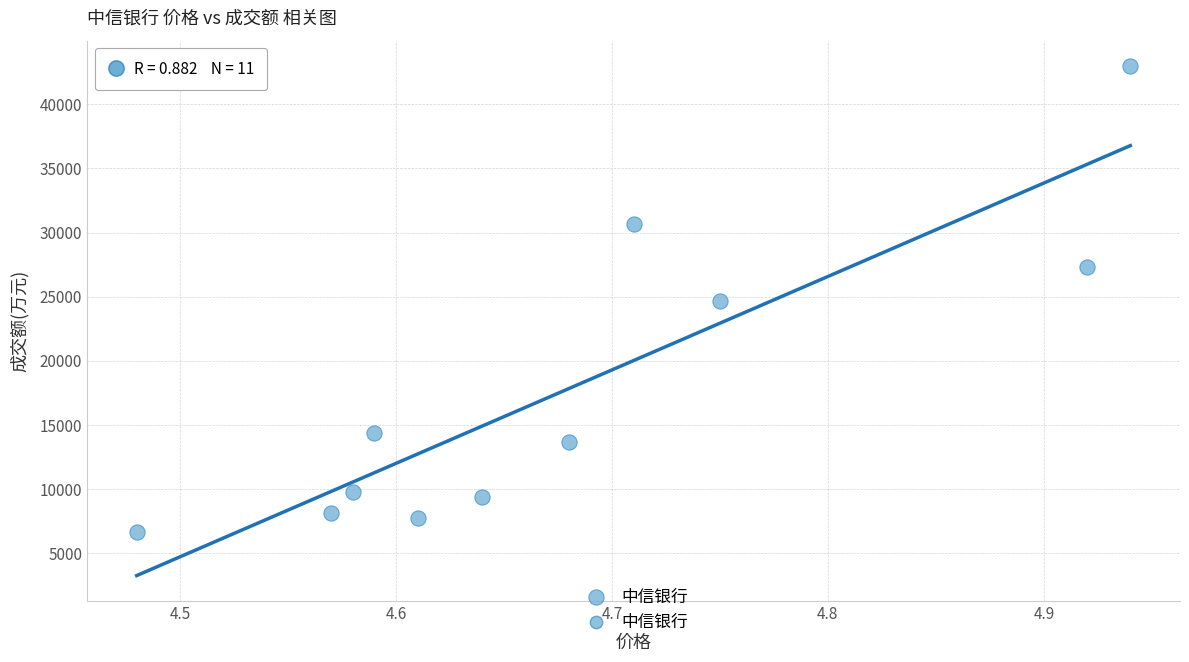

What is the average Y value?

17772